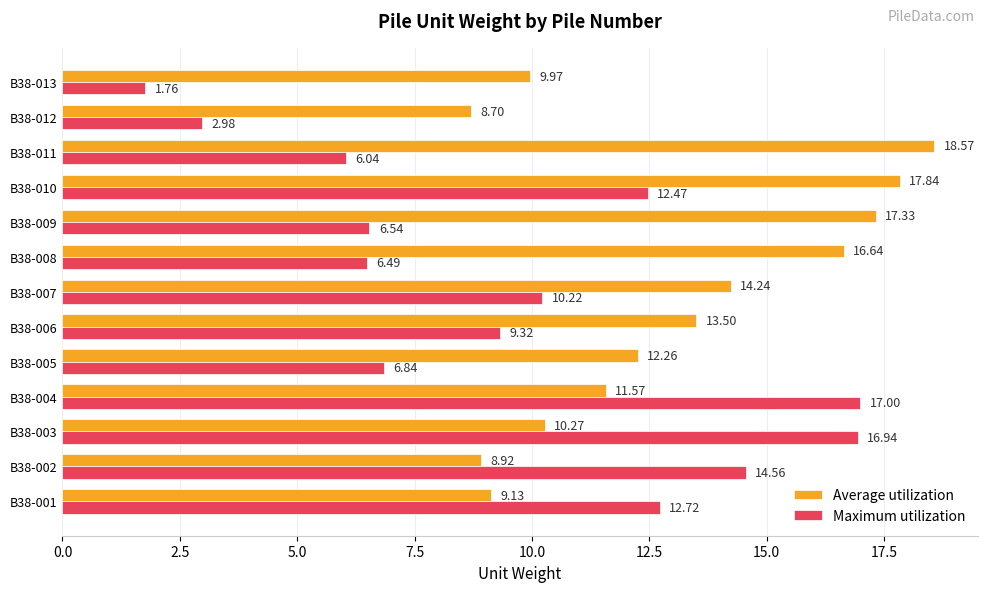

Rank the categories by Average utilization value from lowest to highest.

B38-012, B38-002, B38-001, B38-013, B38-003, B38-004, B38-005, B38-006, B38-007, B38-008, B38-009, B38-010, B38-011